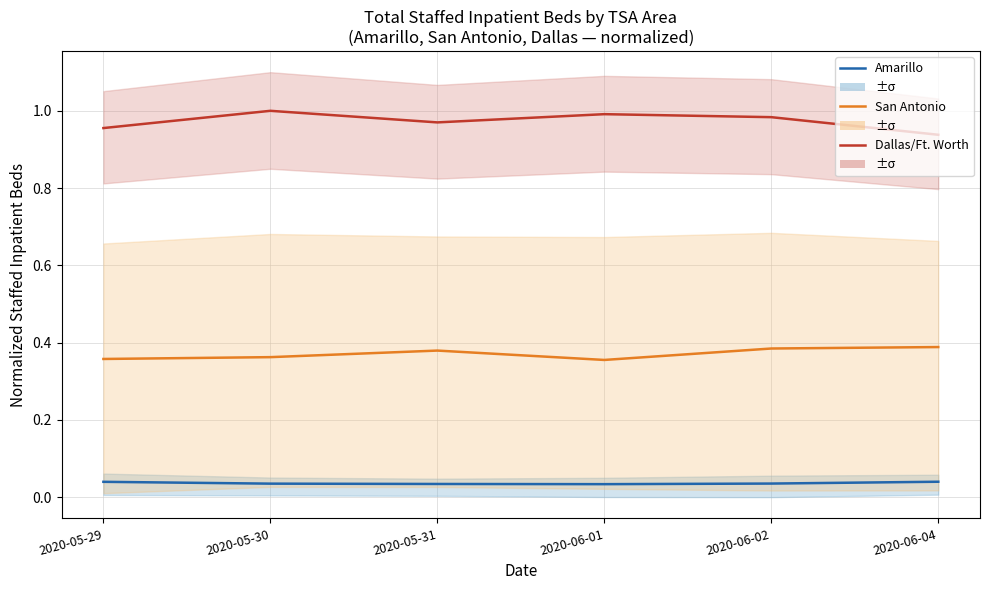

True or false: Amarillo and Dallas/Ft. Worth intersect in this chart.

False